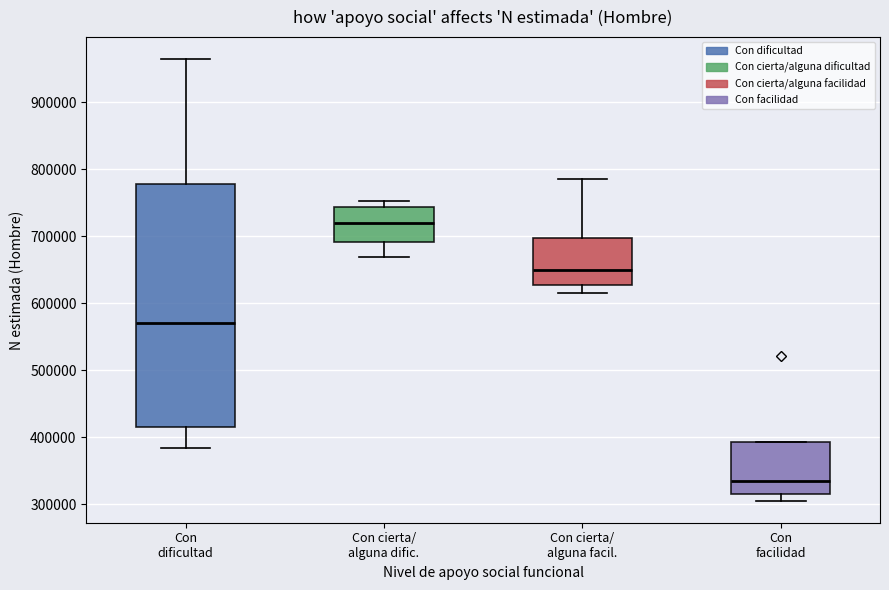

Reading left to right, transcribe this box plot: for each box, give where its median line is, the range the box spans, and where its two whiskers end, as read against the y-axis. The values are not printed on the chart, so give them approximately, as read against the axis.

Con dificultad: median 570000, box 420000 to 780000, whiskers 380000 to 960000
Con cierta/ alguna dific.: median 720000, box 690000 to 740000, whiskers 670000 to 750000
Con cierta/ alguna facil.: median 650000, box 630000 to 700000, whiskers 620000 to 790000
Con facilidad: median 330000, box 320000 to 390000, whiskers 310000 to 390000